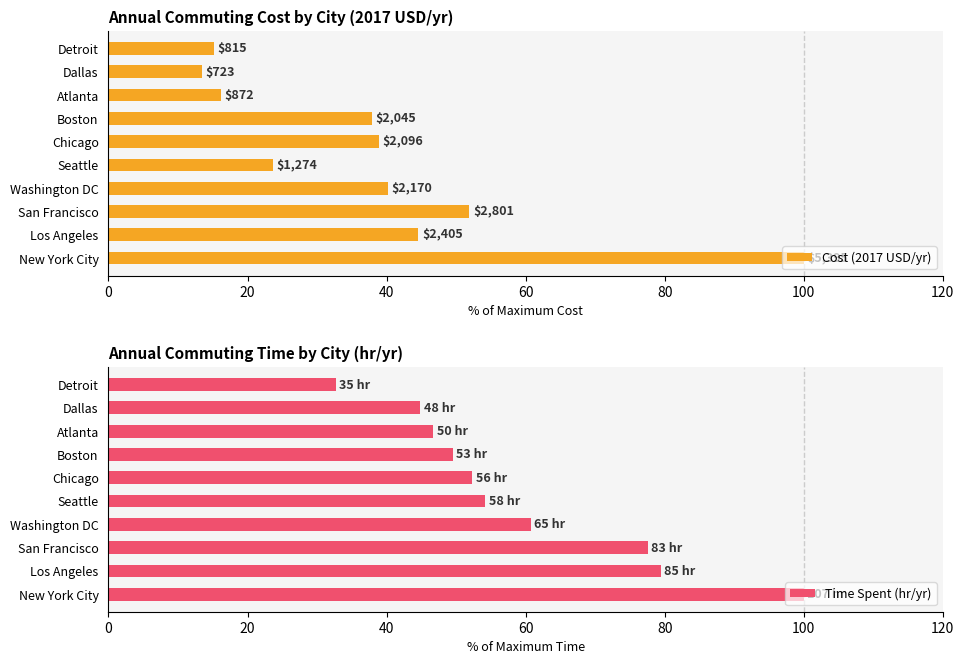

What is the minimum value shown in the chart?

13.4